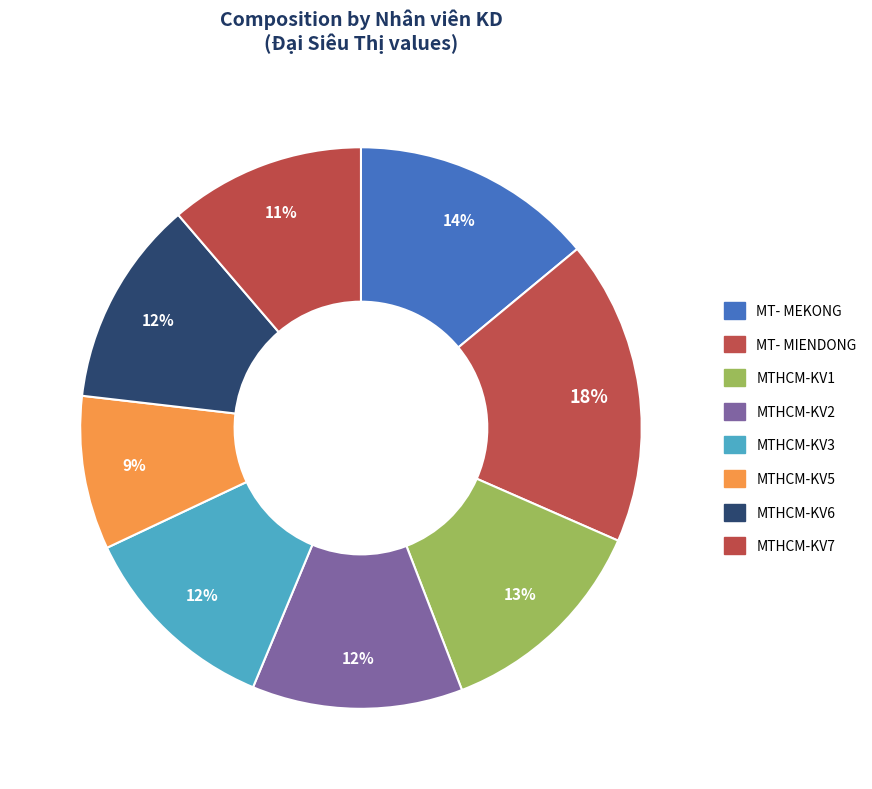

To the nearest percent, what percentage of the pie is MTHCM-KV5?

9%